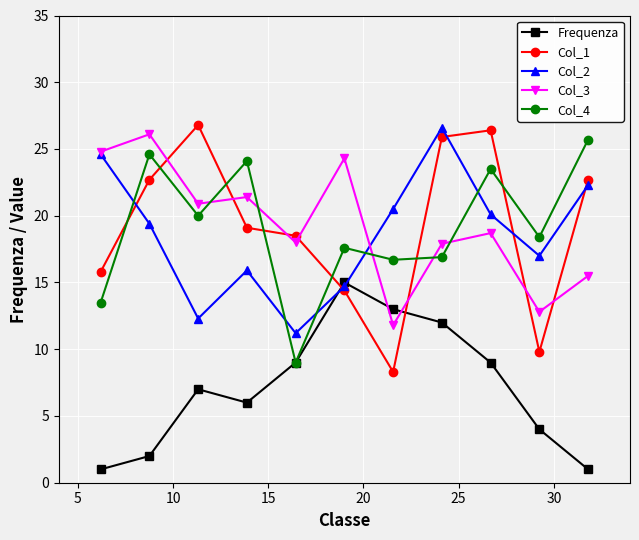

True or false: Col_2 has more than 2 interior local peaks.

False